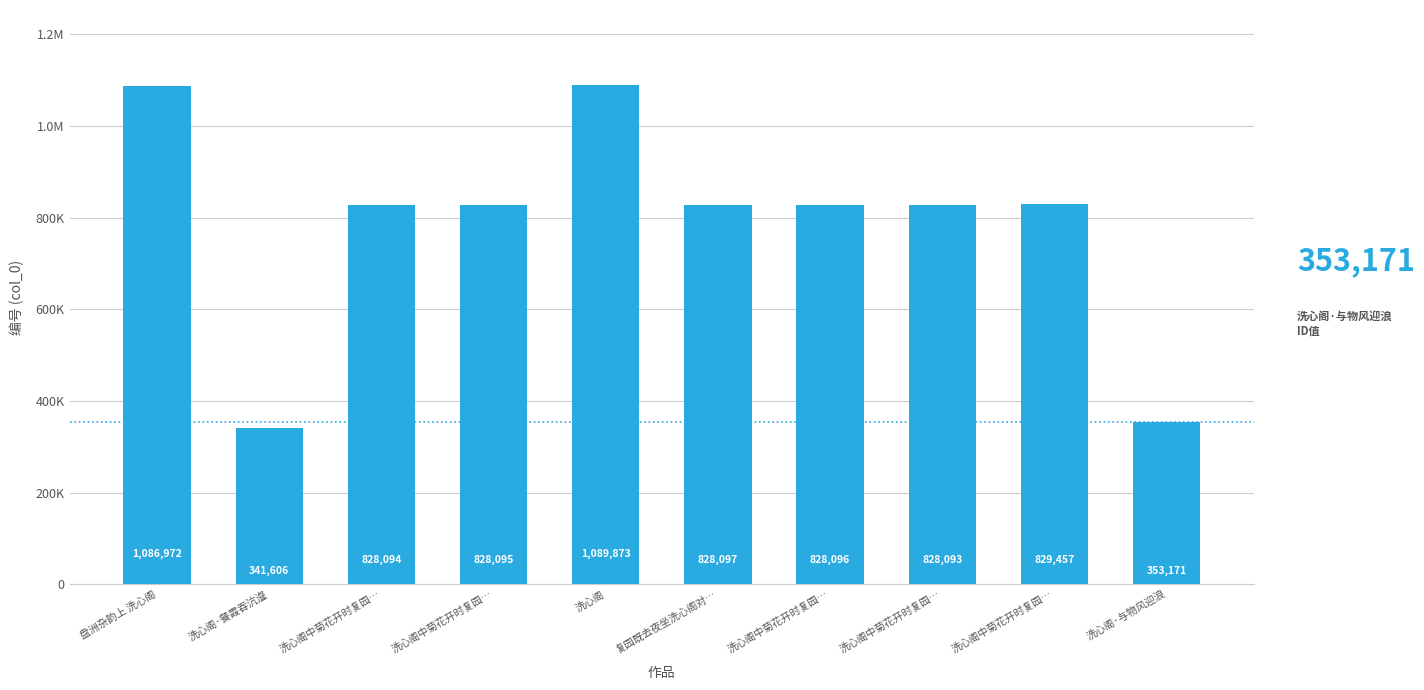

What is the label of the 4th bar from the left?

洗心阁中菊花开时复园…